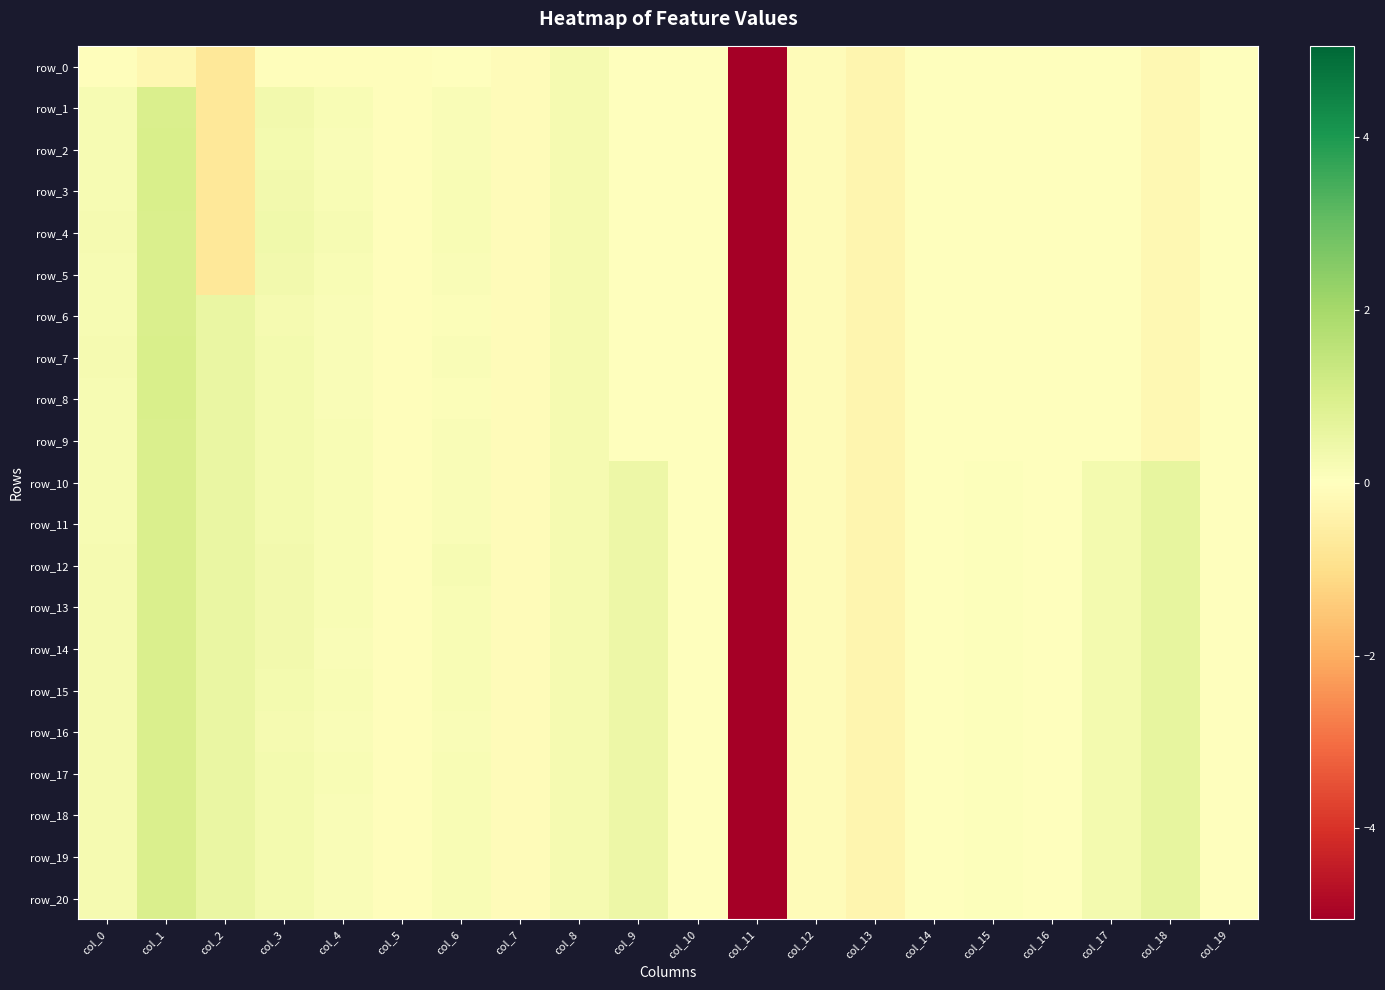

At how many categories does at least one series exceed 0?

15